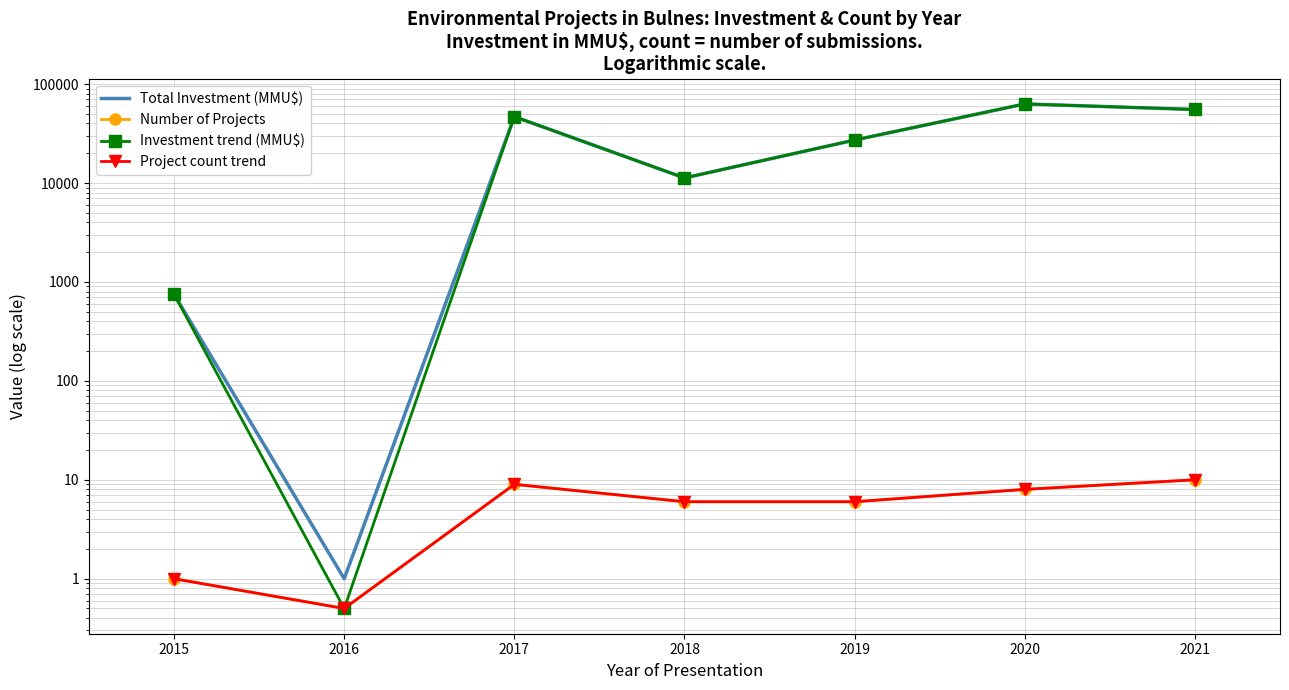

What is the greatest value displayed?

63000.0